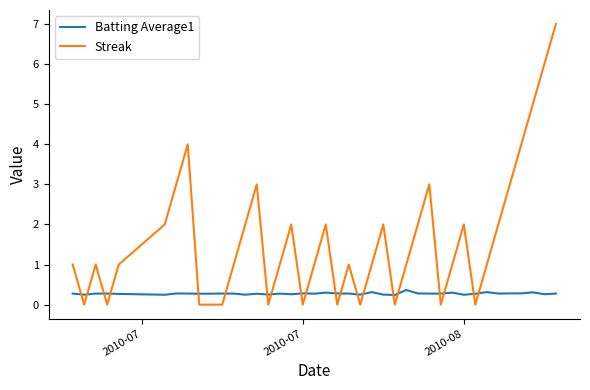

What is the maximum value for Batting Average1?

0.4